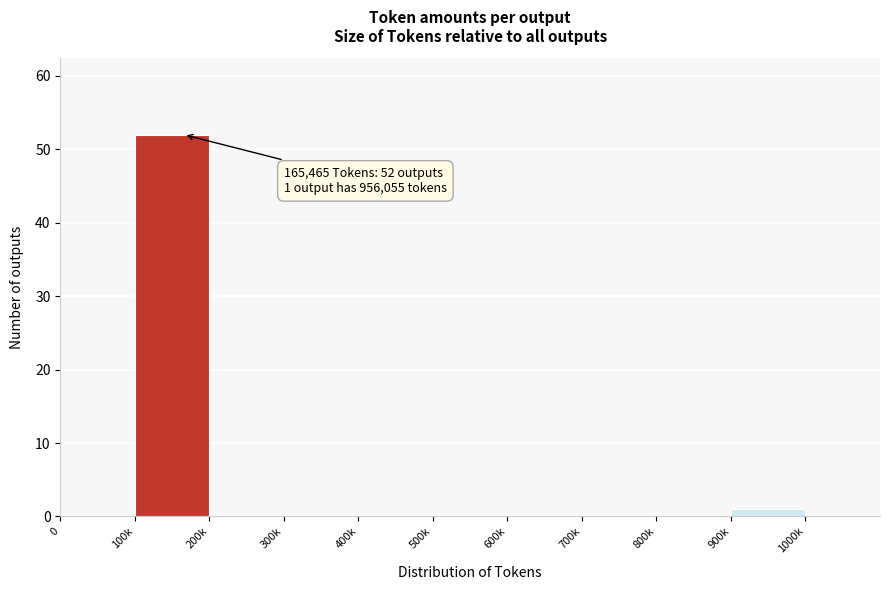

Reading left to right, what are all the values shown in this chart?

0=0	100k=52	200k=0	300k=0	400k=0	500k=0	600k=0	700k=0	800k=0	900k=1